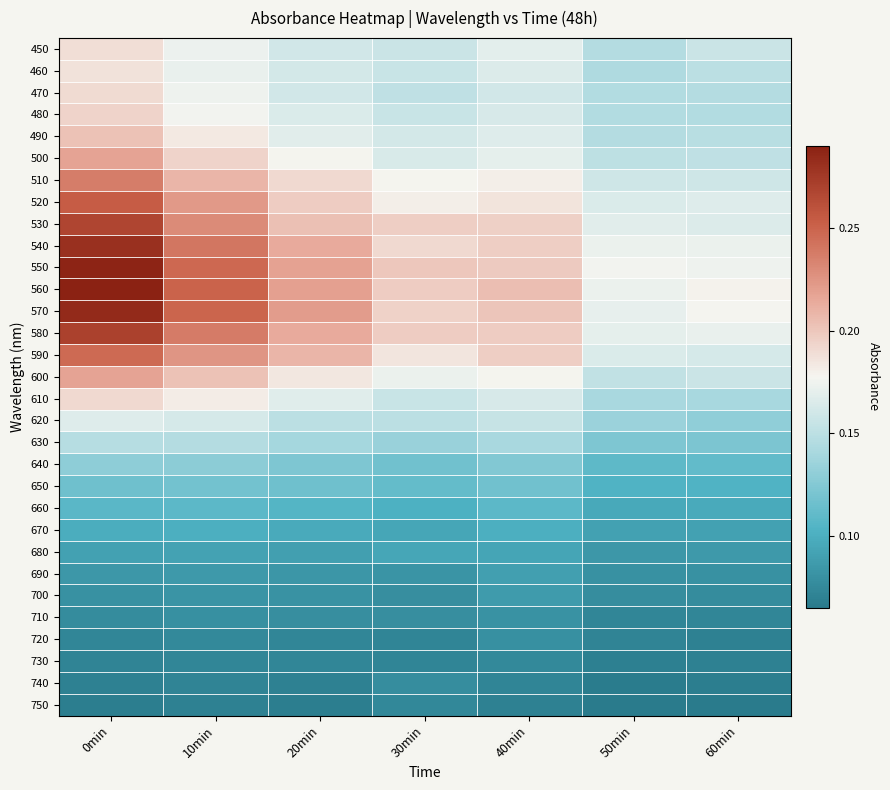

At how many categories does at least one series exceed 0?

7